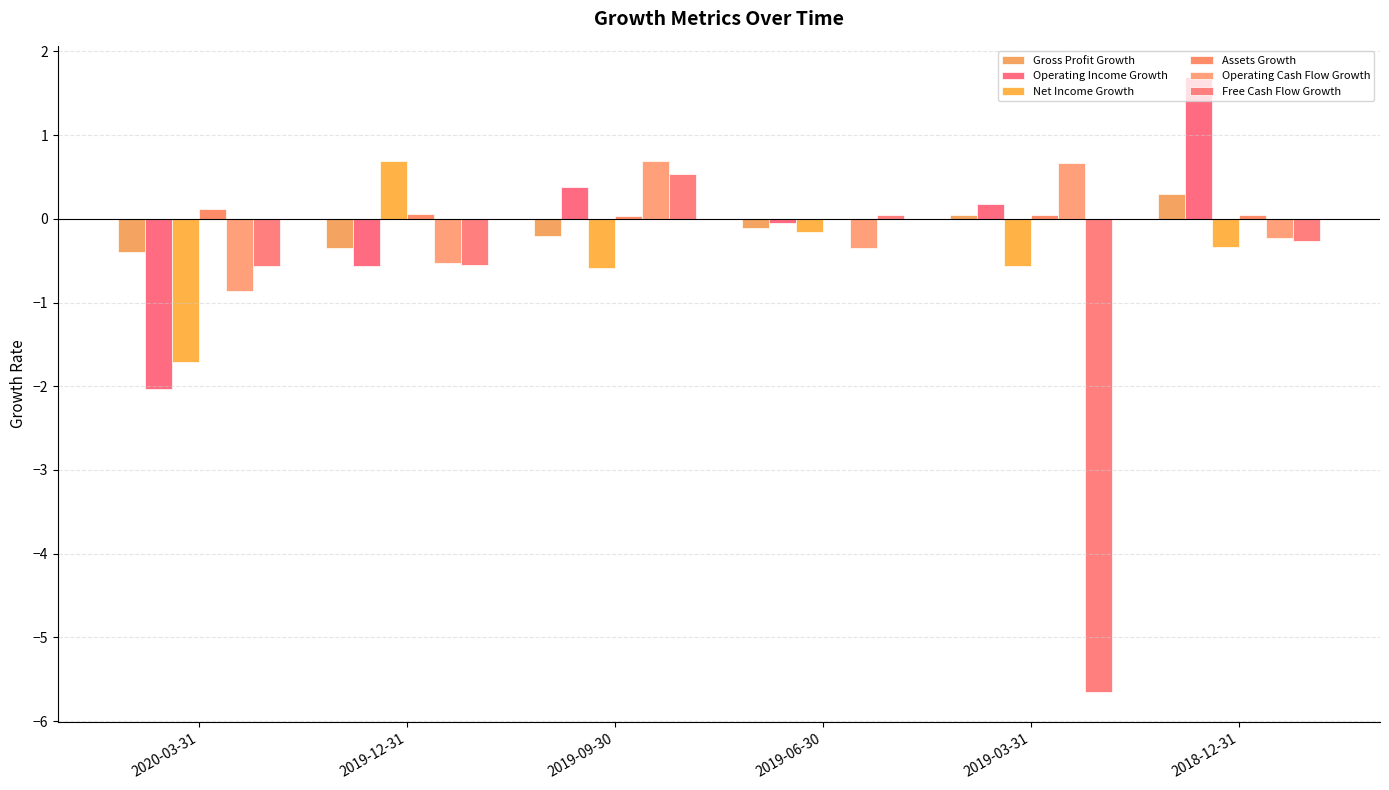

Where does the Gross Profit Growth series first go above 0?

2019-03-31